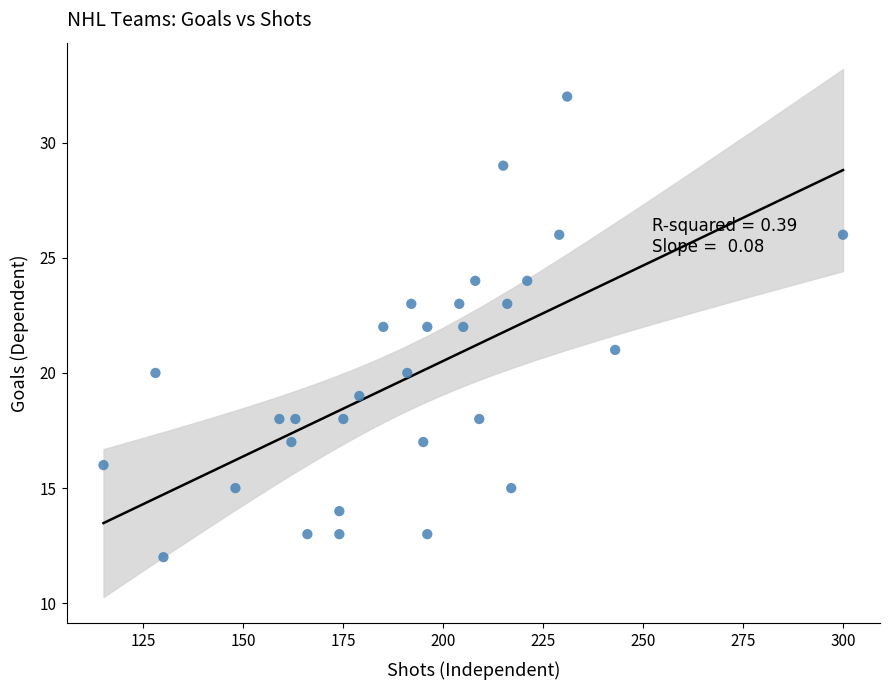

What is the range of Y values (max minus min)?

20